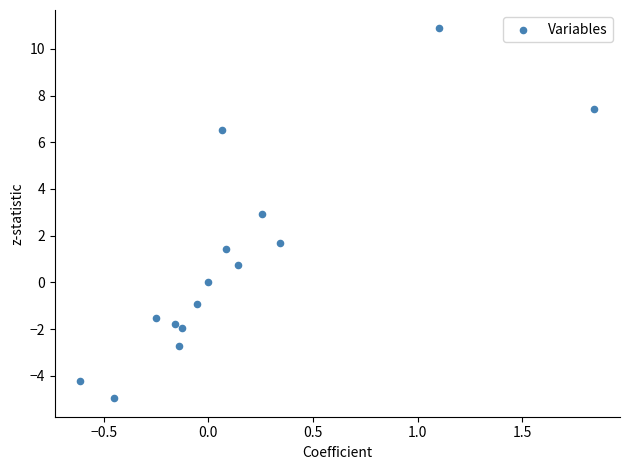

What Y value in the scatter plot is closest to 2?

1.7